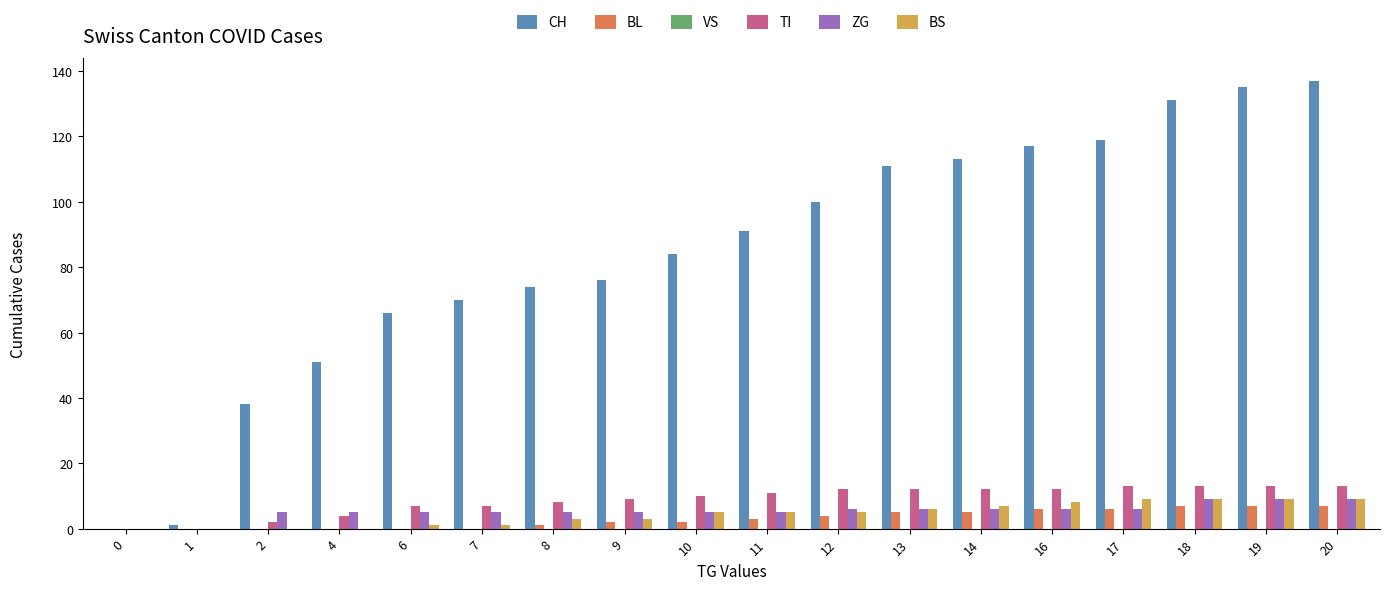

What is the sum of all ZG values?

97